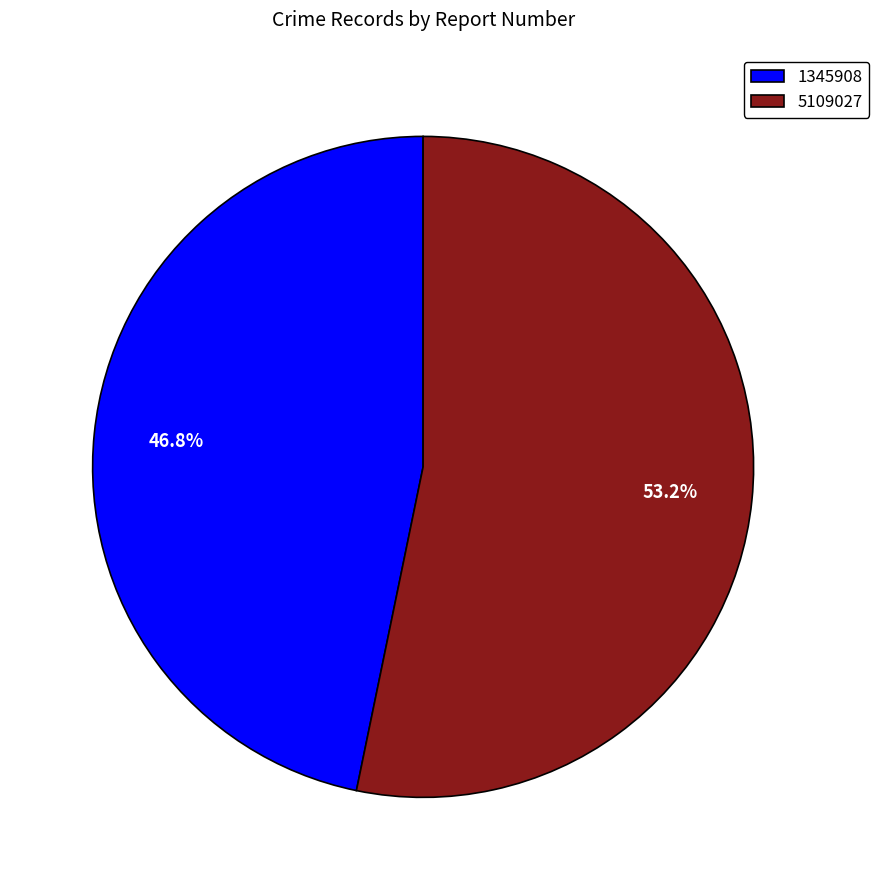

Between 5109027 and 1345908, which is larger?

5109027